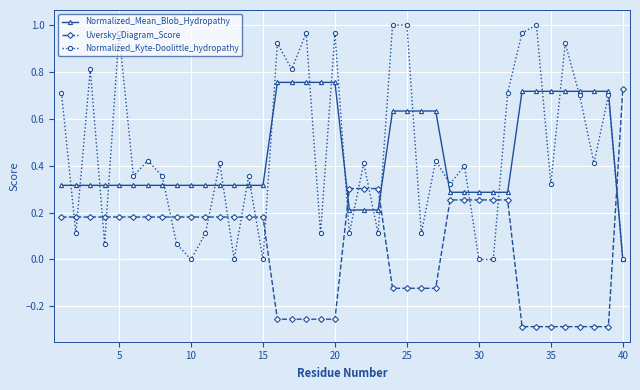

Which series ends up on top after the final intersection of Normalized_Kyte-Doolittle_hydropathy and Uversky_Diagram_Score?

Uversky_Diagram_Score